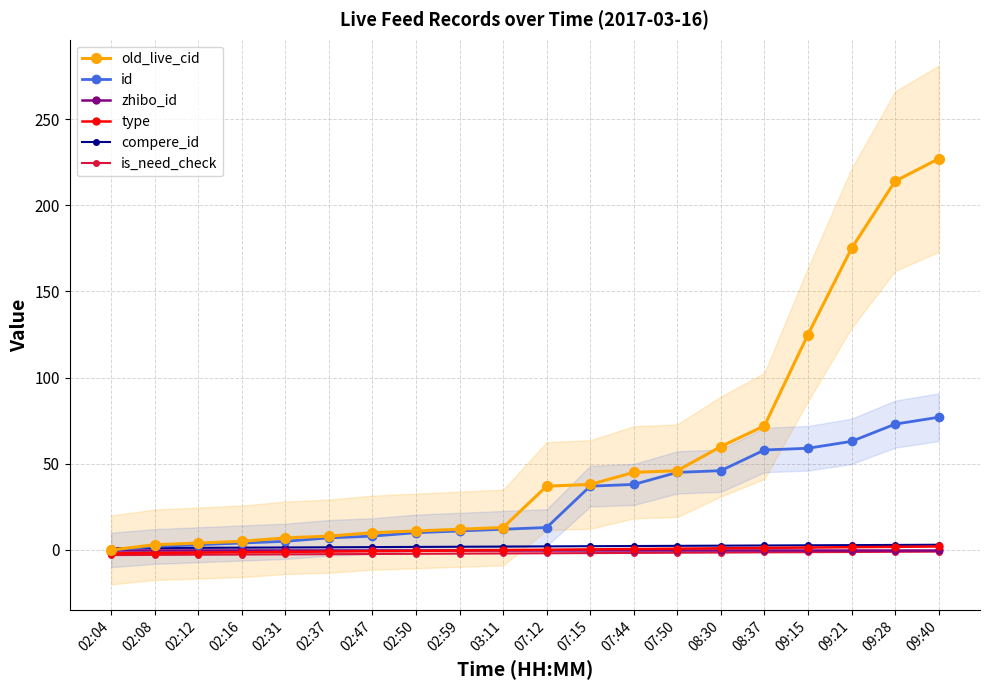

True or false: old_live_cid and id cross at least once.

False